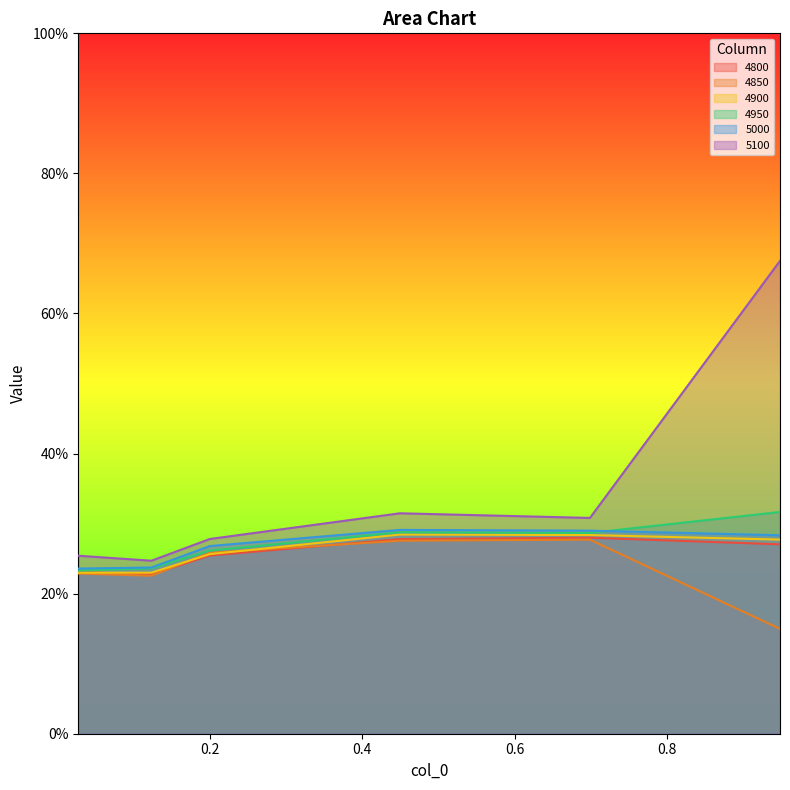

Reading right to left, what are all the values shown in this chart?

4800: 0.947945205479452=0.3	0.6986301369863014=0.3	0.4493150684931507=0.3	0.2=0.3	0.1232876712328767=0.2	0.0273972602739726=0.2
4850: 0.947945205479452=0.1	0.6986301369863014=0.3	0.4493150684931507=0.3	0.2=0.3	0.1232876712328767=0.2	0.0273972602739726=0.2
4900: 0.947945205479452=0.3	0.6986301369863014=0.3	0.4493150684931507=0.3	0.2=0.3	0.1232876712328767=0.2	0.0273972602739726=0.2
4950: 0.947945205479452=0.3	0.6986301369863014=0.3	0.4493150684931507=0.3	0.2=0.3	0.1232876712328767=0.2	0.0273972602739726=0.2
5000: 0.947945205479452=0.3	0.6986301369863014=0.3	0.4493150684931507=0.3	0.2=0.3	0.1232876712328767=0.2	0.0273972602739726=0.2
5100: 0.947945205479452=0.7	0.6986301369863014=0.3	0.4493150684931507=0.3	0.2=0.3	0.1232876712328767=0.2	0.0273972602739726=0.3